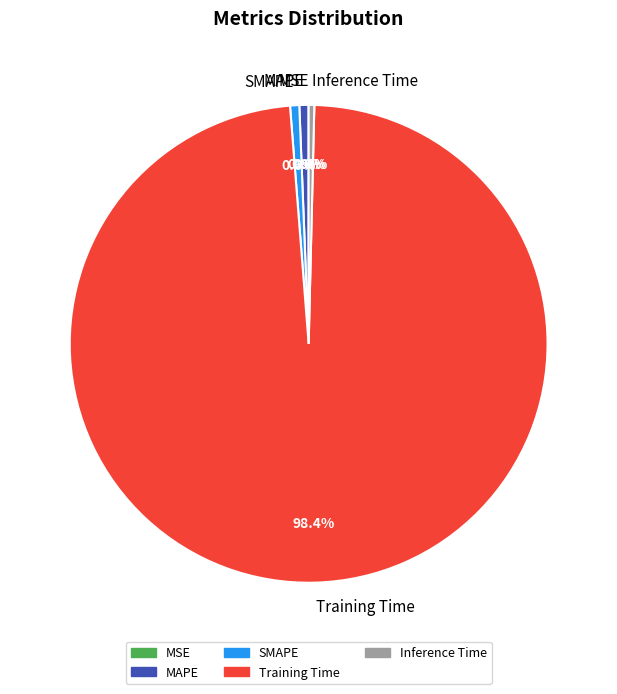

What is the total percentage of Training Time and MAPE?

99.0%